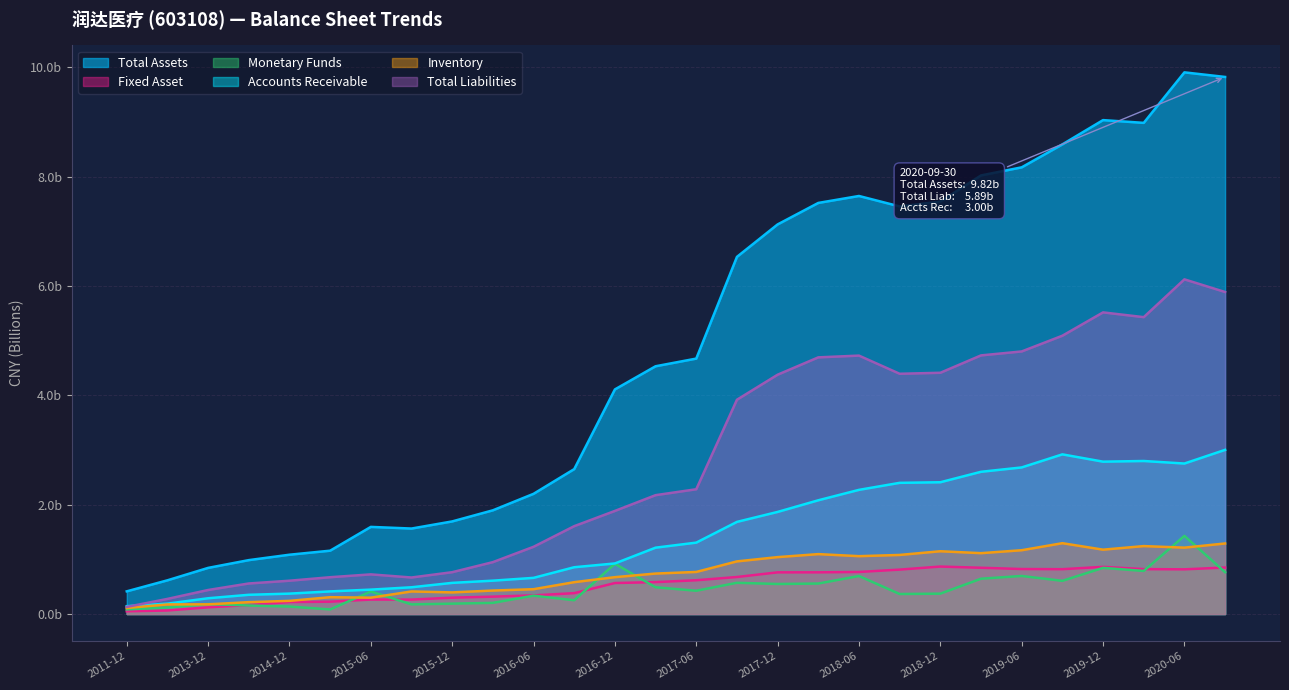

The Inventory series shows 0.4 at 2019-06. True or false?

False